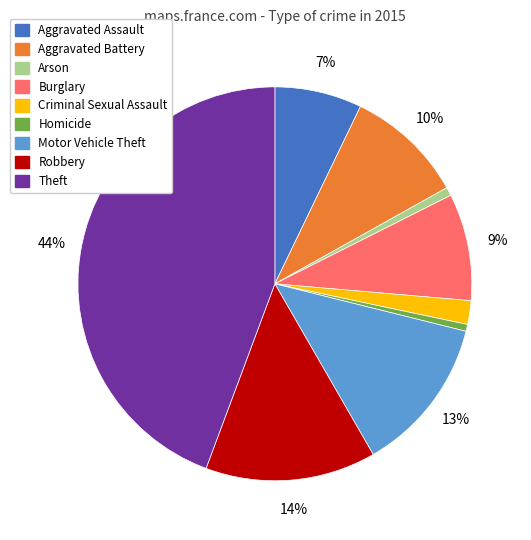

Combined, do Aggravated Battery and Aggravated Assault account for over 50%?

No